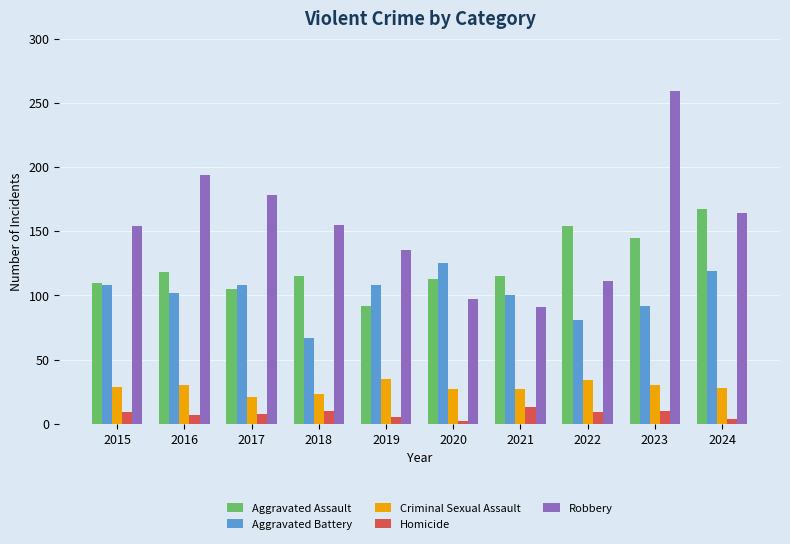

How many data points does each series have?

10